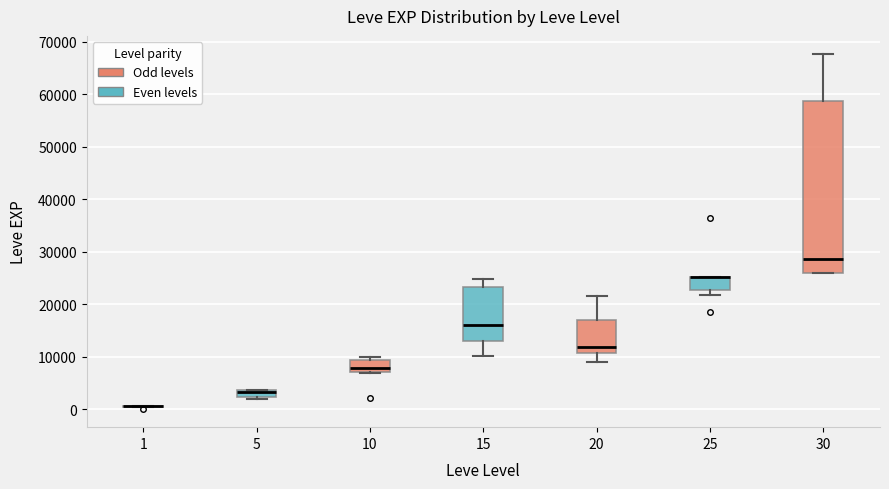

Where is the lower edge of the box at x = 30 on the y-axis? The values are not printed on the chart, so give them approximately, as read against the axis.

26000